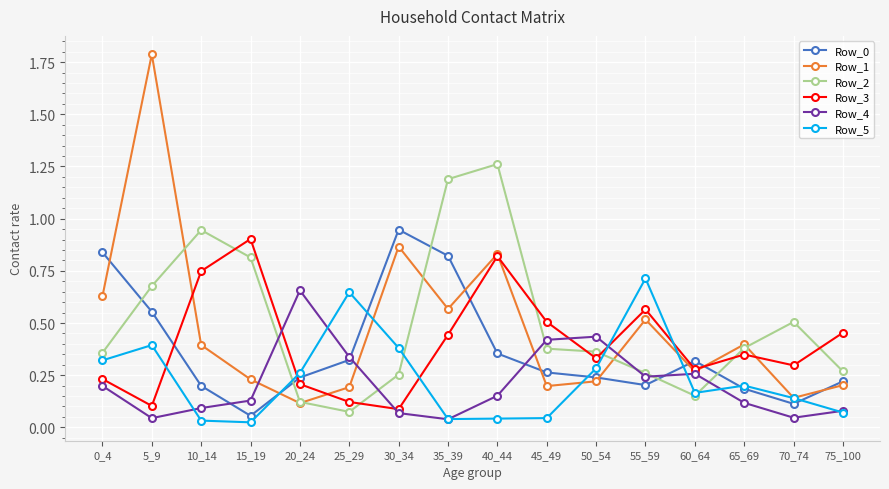

Which series has the largest total across all categories?

Row_2